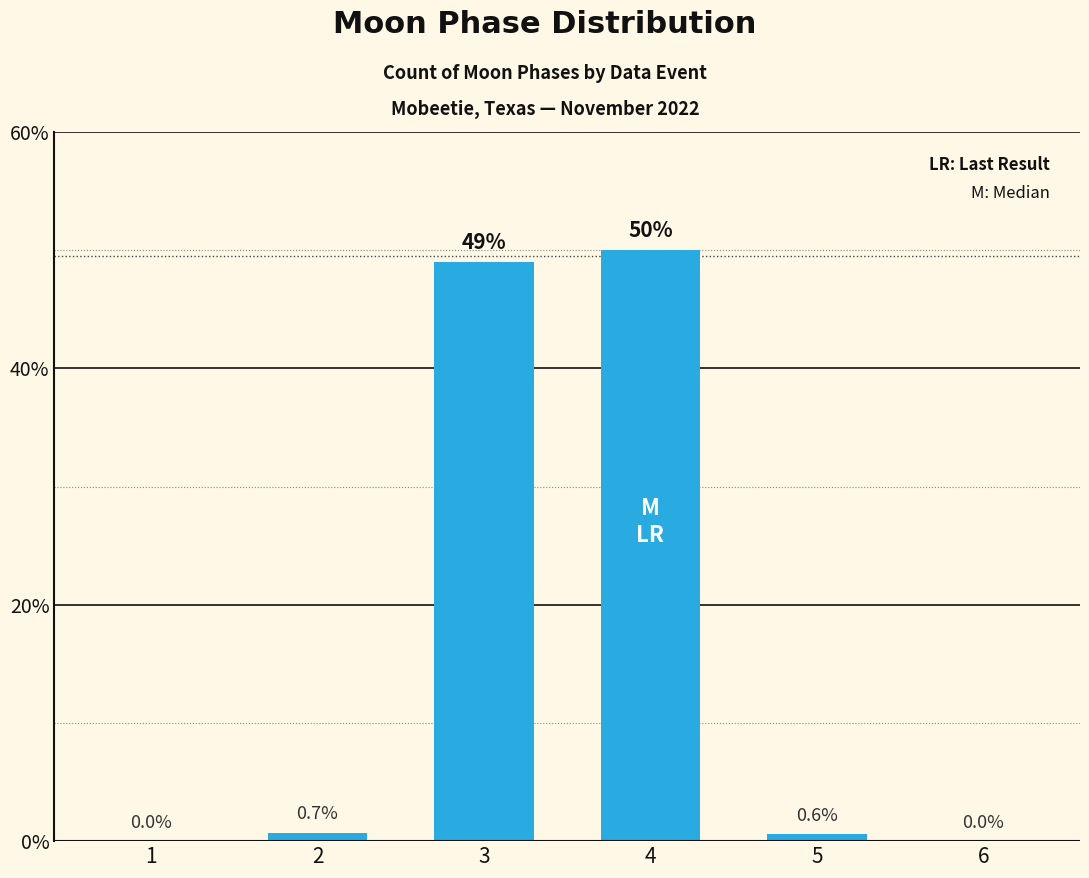

Are the bars horizontal?

No